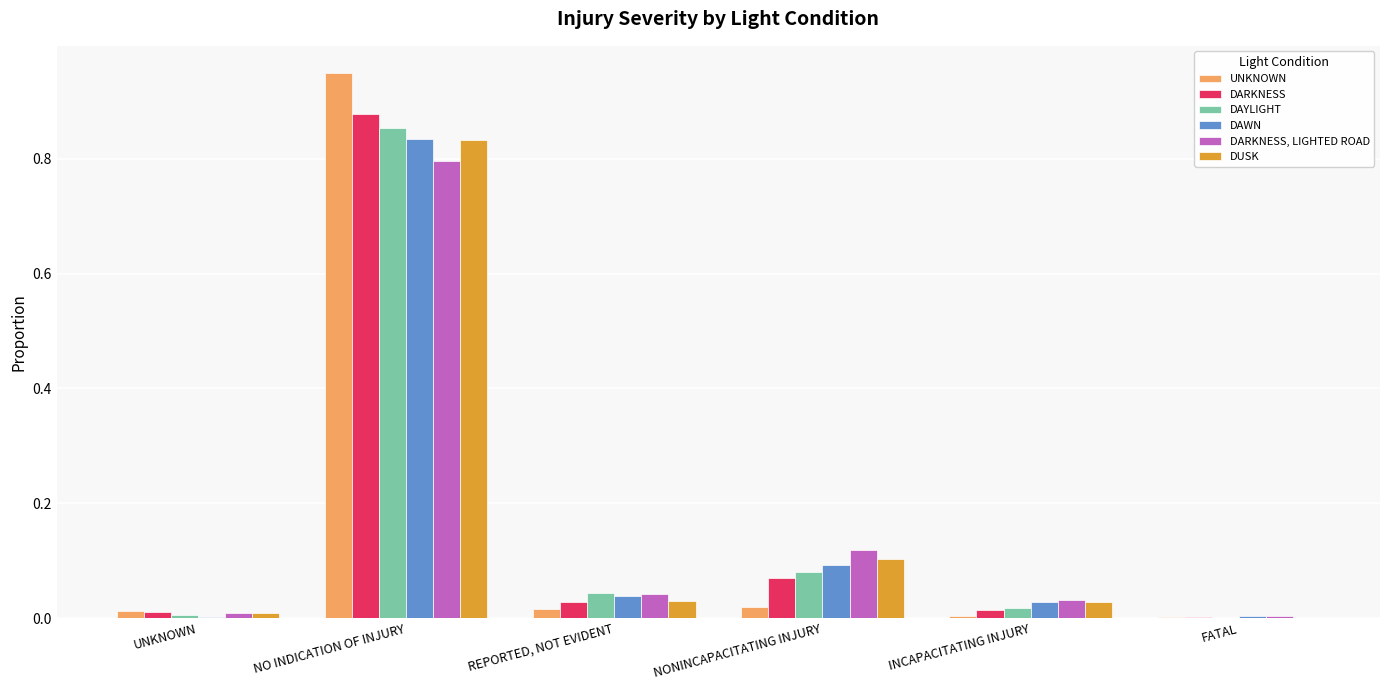

True or false: DAWN has a value of 0.1 at NONINCAPACITATING INJURY.

True